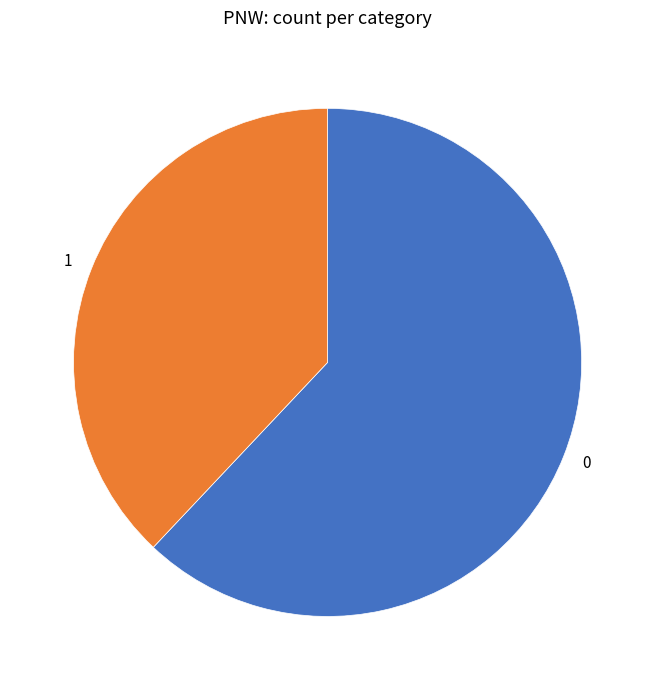

Is there a majority slice in this chart?

Yes